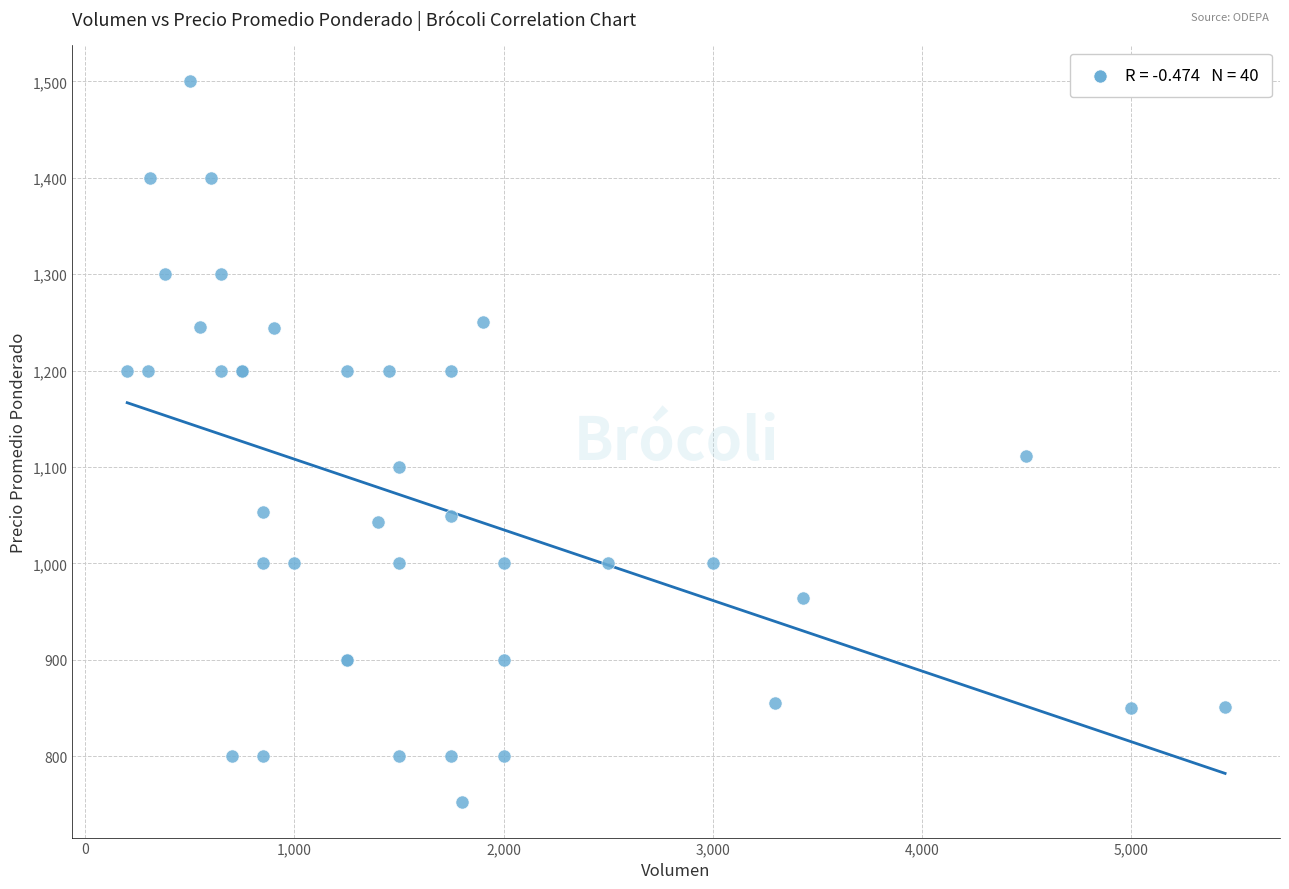

What Y value in the scatter plot is closest to 1126?

1111